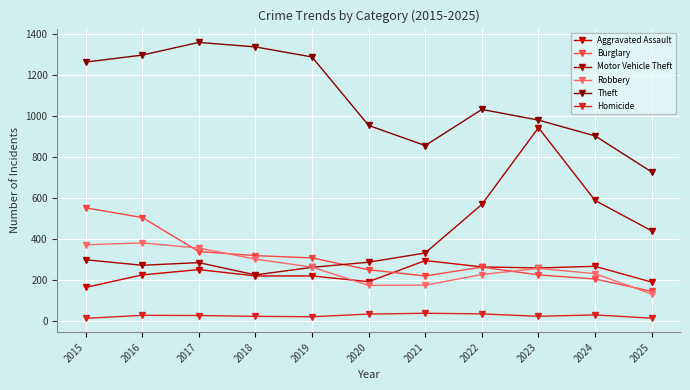

Which series has the largest total across all categories?

Theft